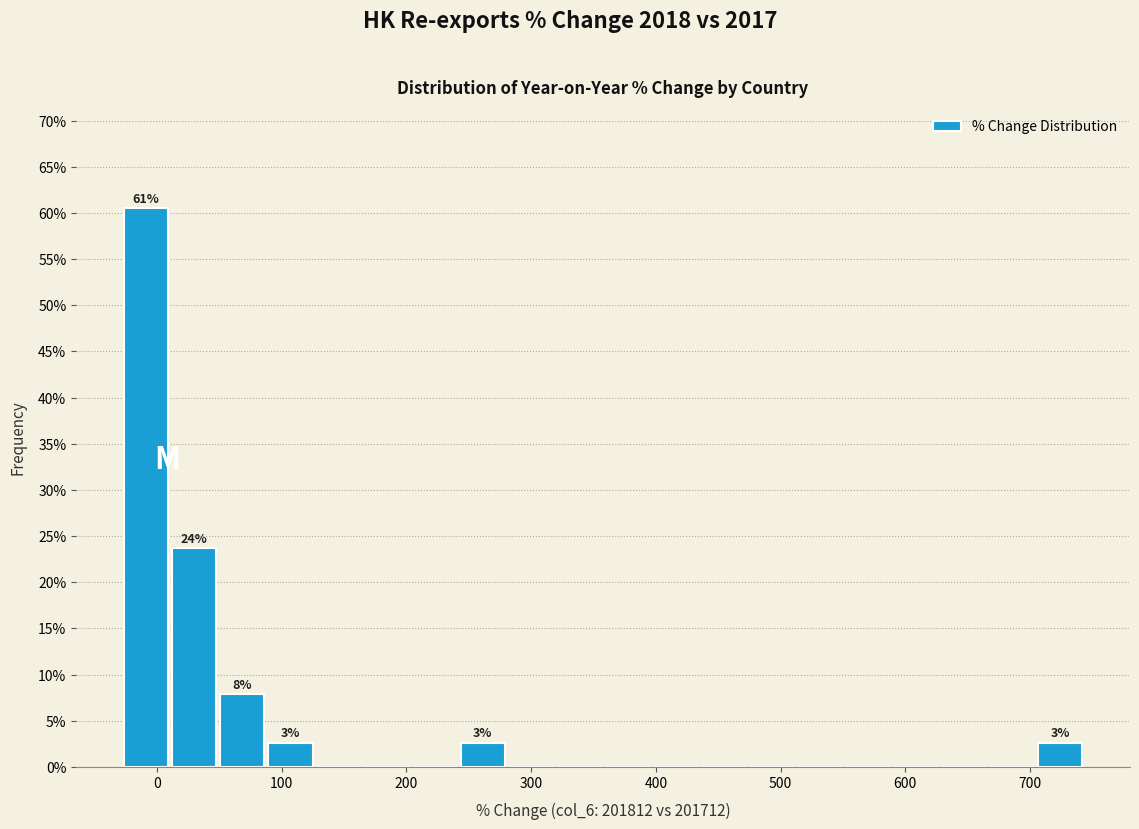

Read against the x-axis, roughly where is the centre of the tallest bar?

-10